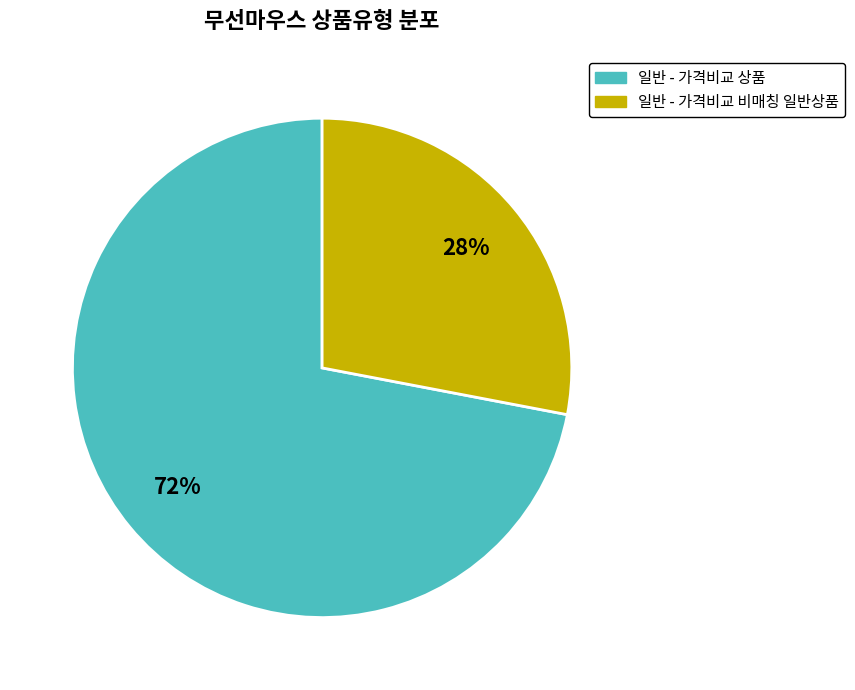

What is the smallest slice in the pie chart?

일반 - 가격비교 비매칭 일반상품